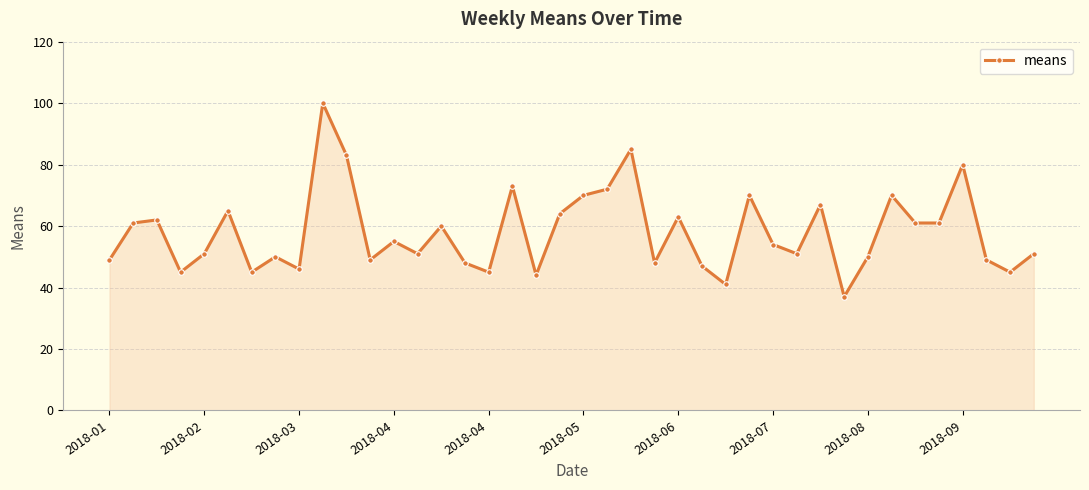

What is the minimum value shown in the chart?

37